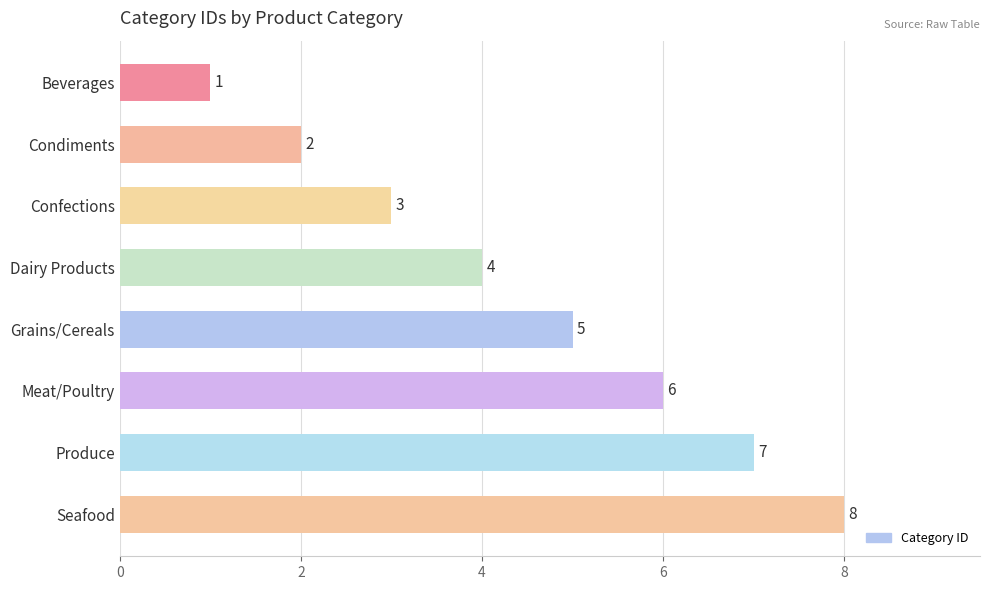

Rank the categories by value from highest to lowest.

Seafood, Produce, Meat/Poultry, Grains/Cereals, Dairy Products, Confections, Condiments, Beverages